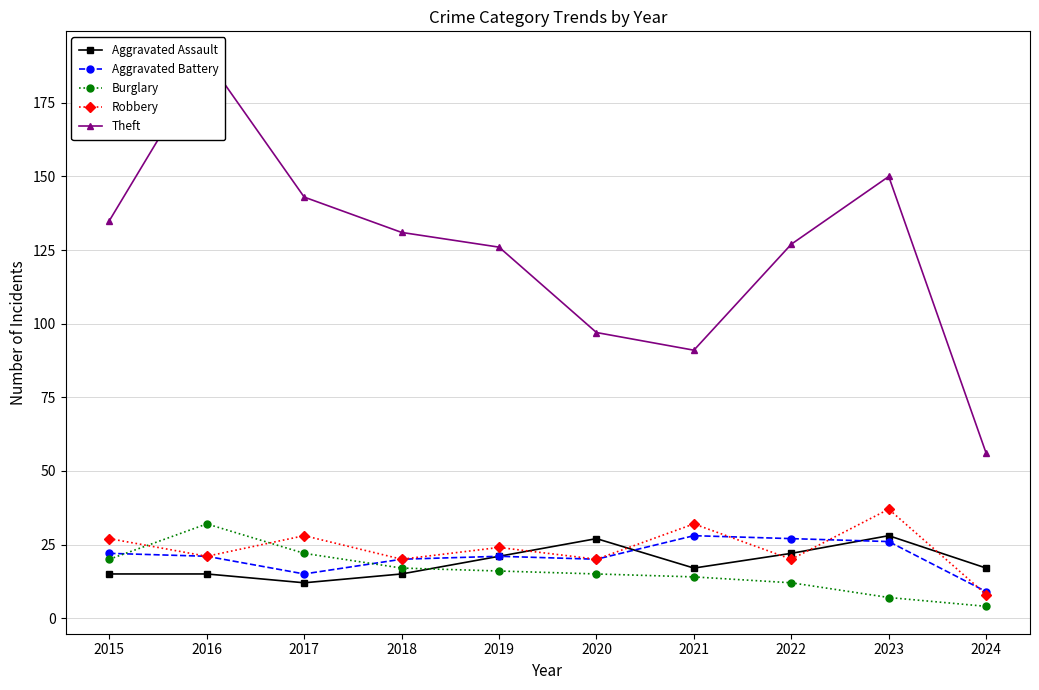

Which series has the widest spread of values?

Theft